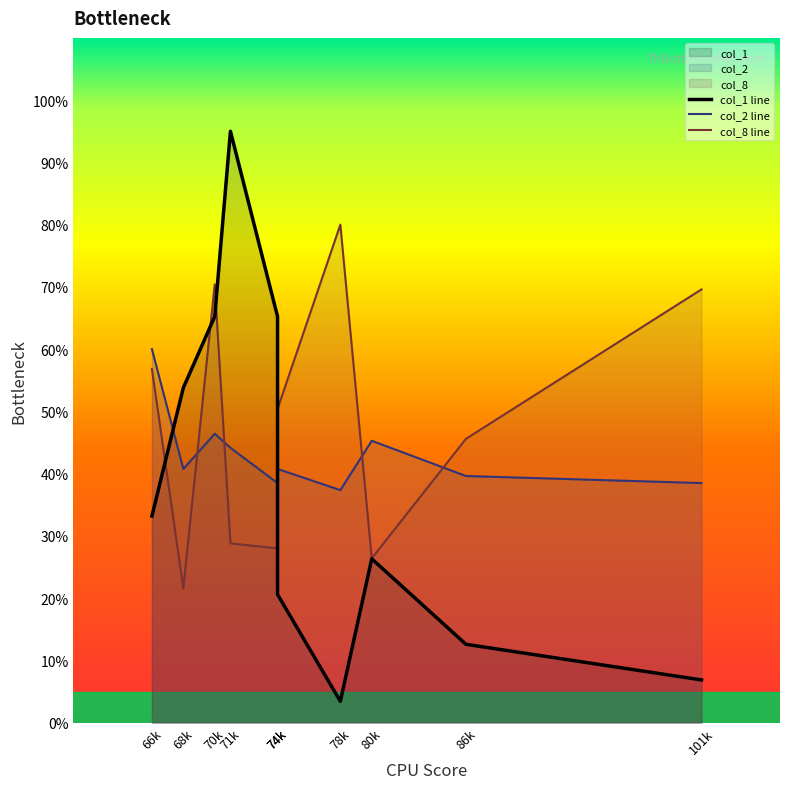

Which category has the highest value across all series?

71k